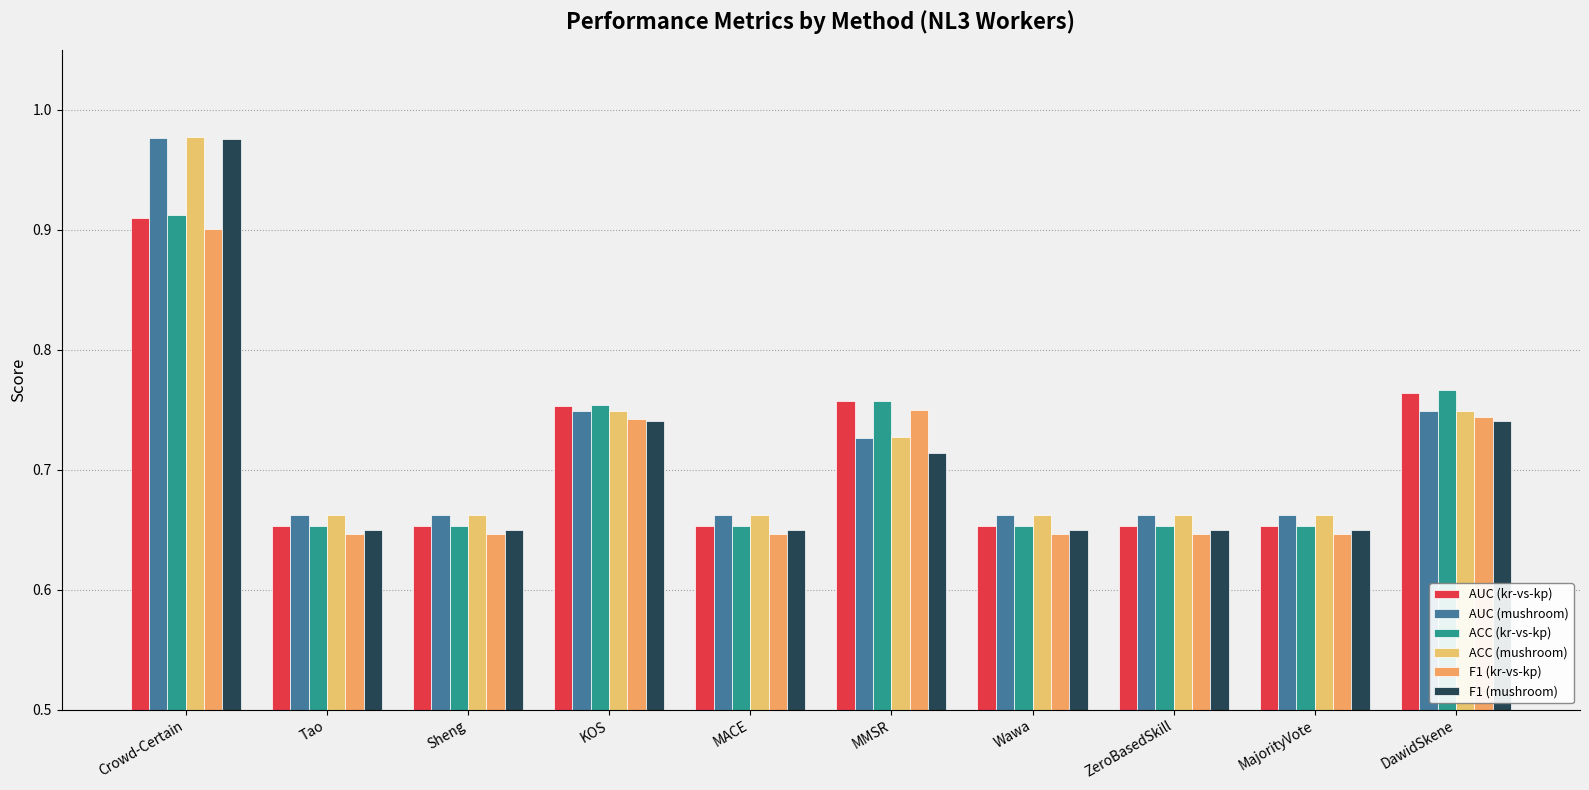

What is the difference between the second highest and second lowest values in the F1 (mushroom) series?

0.1